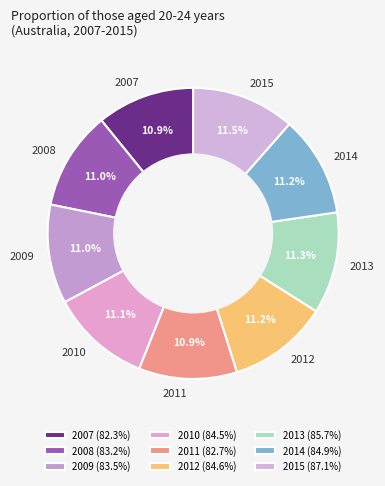

How many slices are in this pie chart?

9